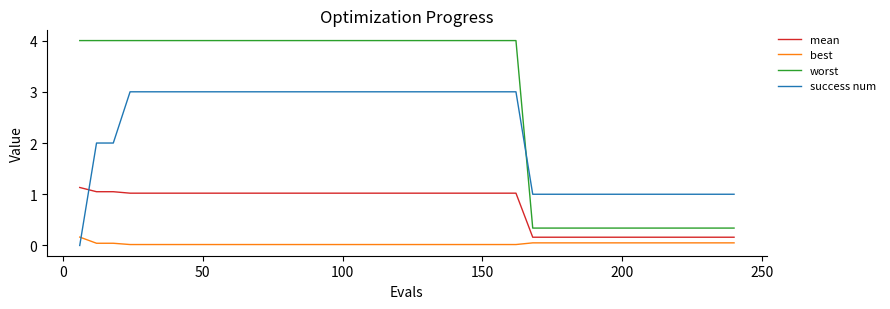

After their last crossing, which series has the higher values: worst or success num?

success num